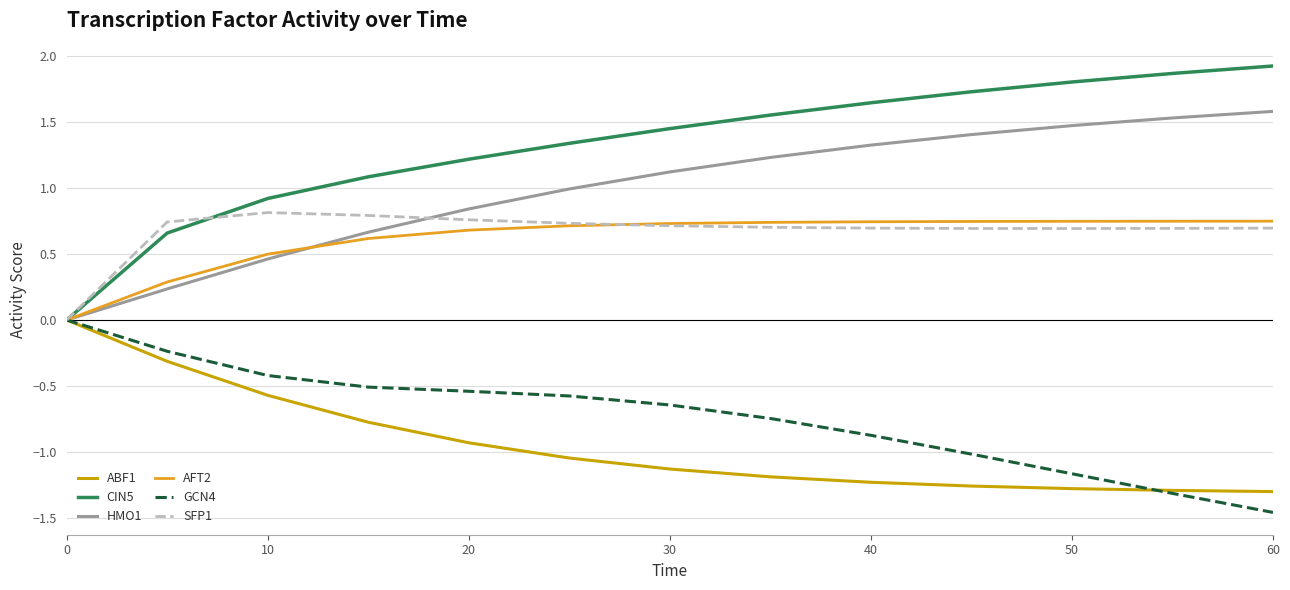

What is the maximum value for CIN5?

1.9